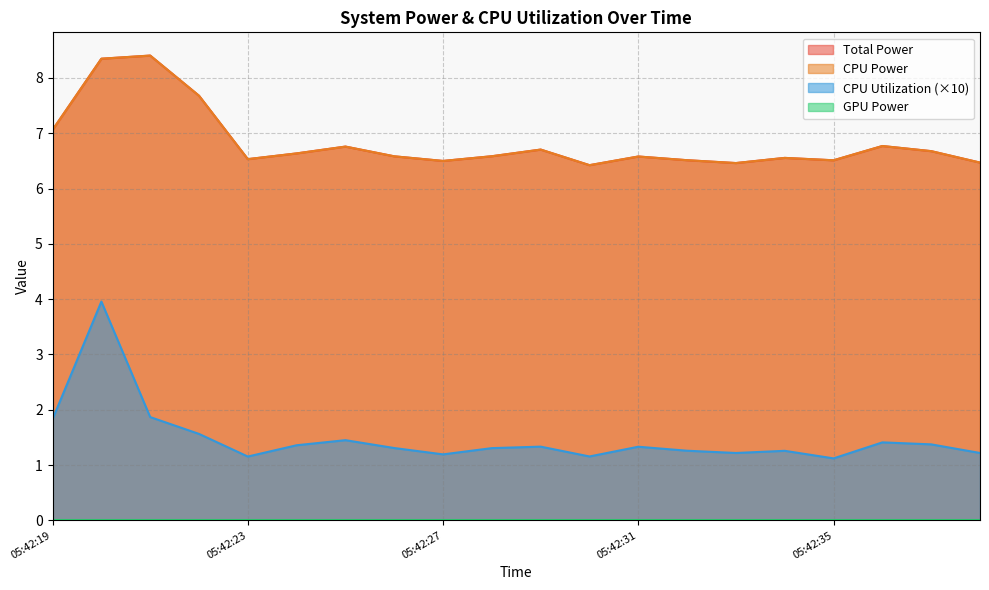

At which category does CPU Utilization reach its first local valley?

05:42:23